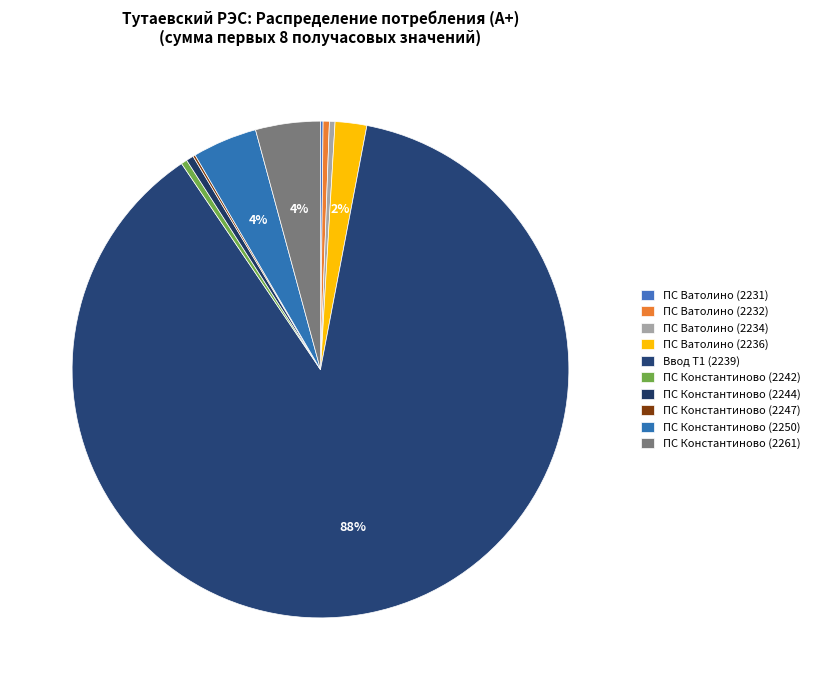

How many slices are in this pie chart?

10